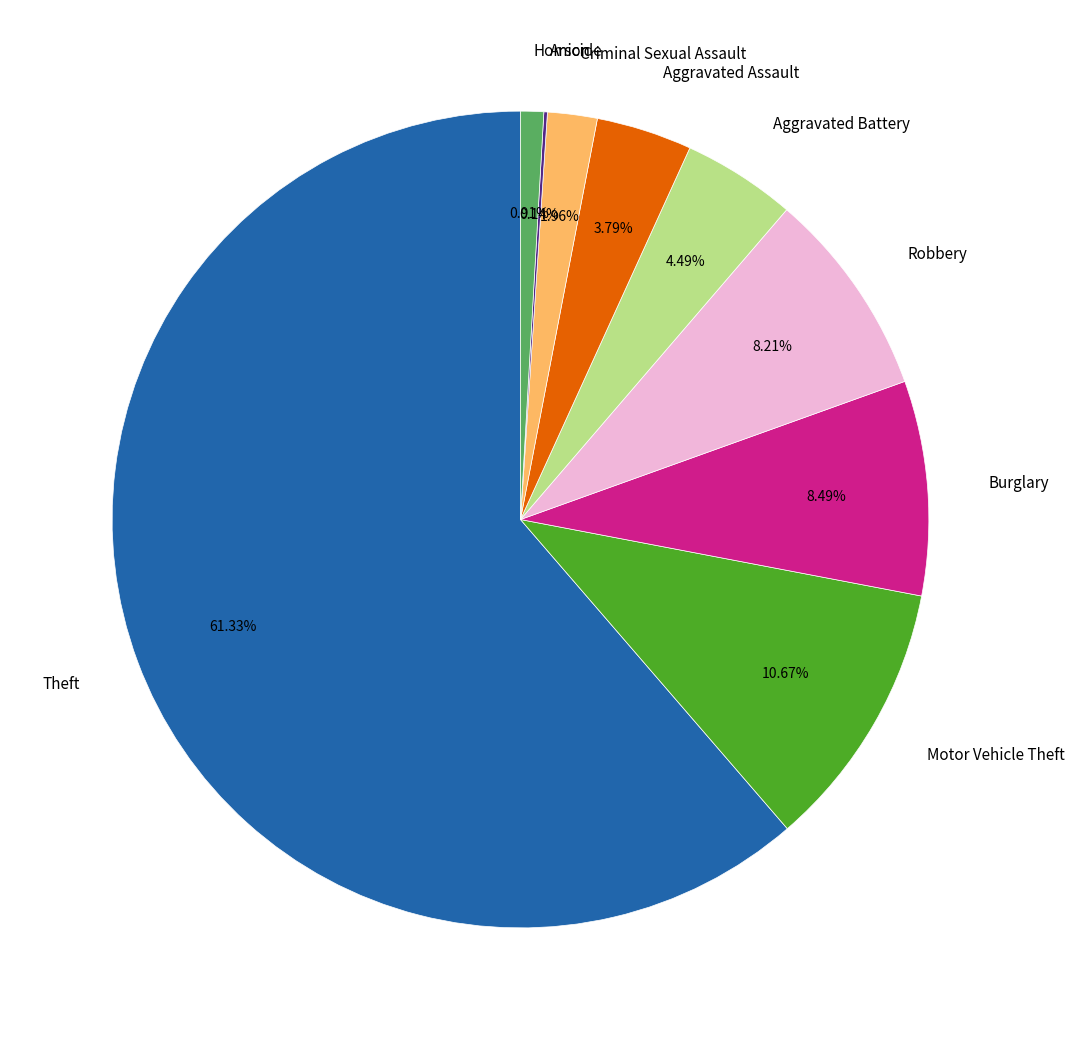

What is the largest slice in the pie chart?

Theft